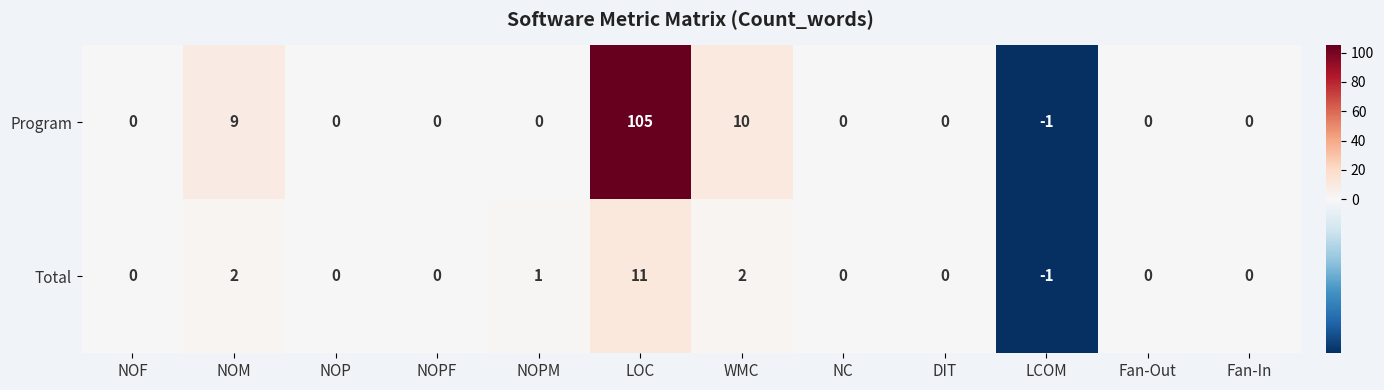

At which label is Program closest to 52?

WMC